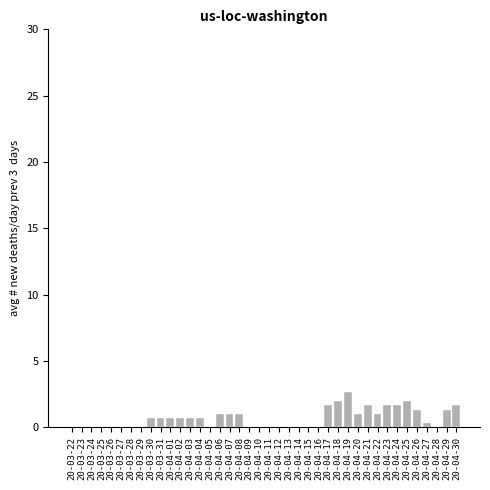

What is the sum of all values?

27.0